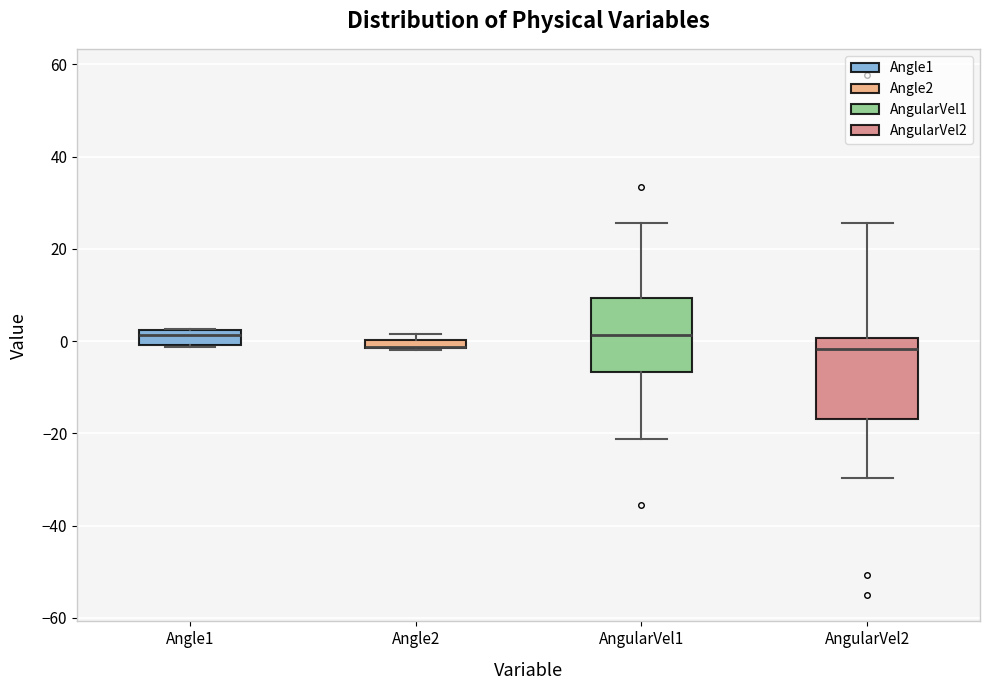

Where does the upper whisker of the box for AngularVel2 end on the y-axis? The values are not printed on the chart, so give them approximately, as read against the axis.

26